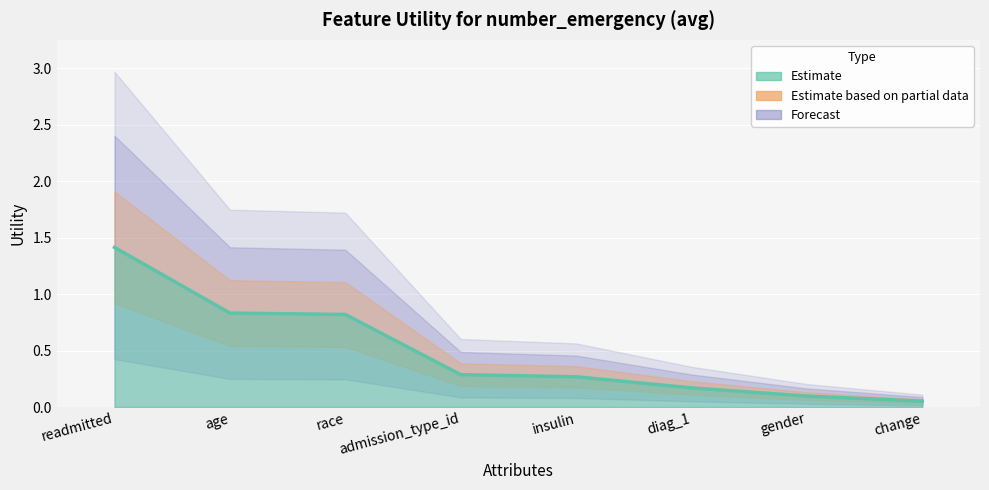

The chart shows a value of 1.1 at age. True or false?

False